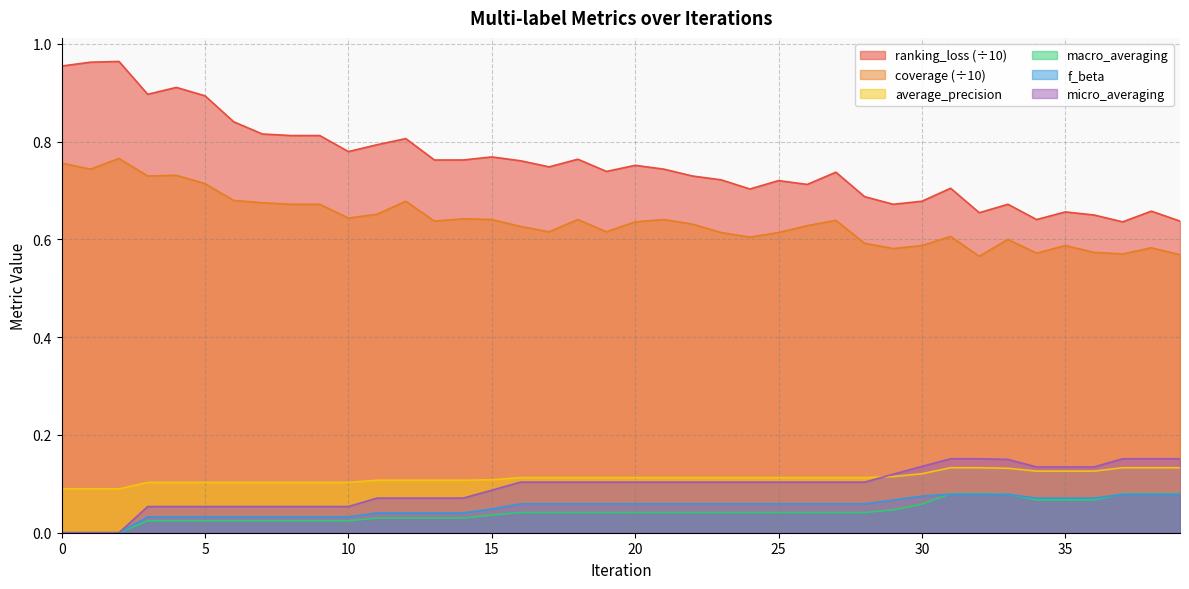

Reading left to right, extract all data points from this chart.

ranking_loss: 1.0	1.0	1.0	0.9	0.9	0.9	0.8	0.8	0.8	0.8	0.8	0.8	0.8	0.8	0.8	0.8	0.8	0.7	0.8	0.7	0.8	0.7	0.7	0.7	0.7	0.7	0.7	0.7	0.7	0.7	0.7	0.7	0.7	0.7	0.6	0.7	0.7	0.6	0.7	0.6
coverage: 0.8	0.7	0.8	0.7	0.7	0.7	0.7	0.7	0.7	0.7	0.6	0.7	0.7	0.6	0.6	0.6	0.6	0.6	0.6	0.6	0.6	0.6	0.6	0.6	0.6	0.6	0.6	0.6	0.6	0.6	0.6	0.6	0.6	0.6	0.6	0.6	0.6	0.6	0.6	0.6
average_precision: 0.1	0.1	0.1	0.1	0.1	0.1	0.1	0.1	0.1	0.1	0.1	0.1	0.1	0.1	0.1	0.1	0.1	0.1	0.1	0.1	0.1	0.1	0.1	0.1	0.1	0.1	0.1	0.1	0.1	0.1	0.1	0.1	0.1	0.1	0.1	0.1	0.1	0.1	0.1	0.1
macro_averaging: 0.0	0.0	0.0	0.0	0.0	0.0	0.0	0.0	0.0	0.0	0.0	0.0	0.0	0.0	0.0	0.0	0.0	0.0	0.0	0.0	0.0	0.0	0.0	0.0	0.0	0.0	0.0	0.0	0.0	0.0	0.1	0.1	0.1	0.1	0.1	0.1	0.1	0.1	0.1	0.1
f_beta: 0.0	0.0	0.0	0.0	0.0	0.0	0.0	0.0	0.0	0.0	0.0	0.0	0.0	0.0	0.0	0.0	0.1	0.1	0.1	0.1	0.1	0.1	0.1	0.1	0.1	0.1	0.1	0.1	0.1	0.1	0.1	0.1	0.1	0.1	0.1	0.1	0.1	0.1	0.1	0.1
micro_averaging: 0.0	0.0	0.0	0.1	0.1	0.1	0.1	0.1	0.1	0.1	0.1	0.1	0.1	0.1	0.1	0.1	0.1	0.1	0.1	0.1	0.1	0.1	0.1	0.1	0.1	0.1	0.1	0.1	0.1	0.1	0.1	0.2	0.2	0.2	0.1	0.1	0.1	0.2	0.2	0.2